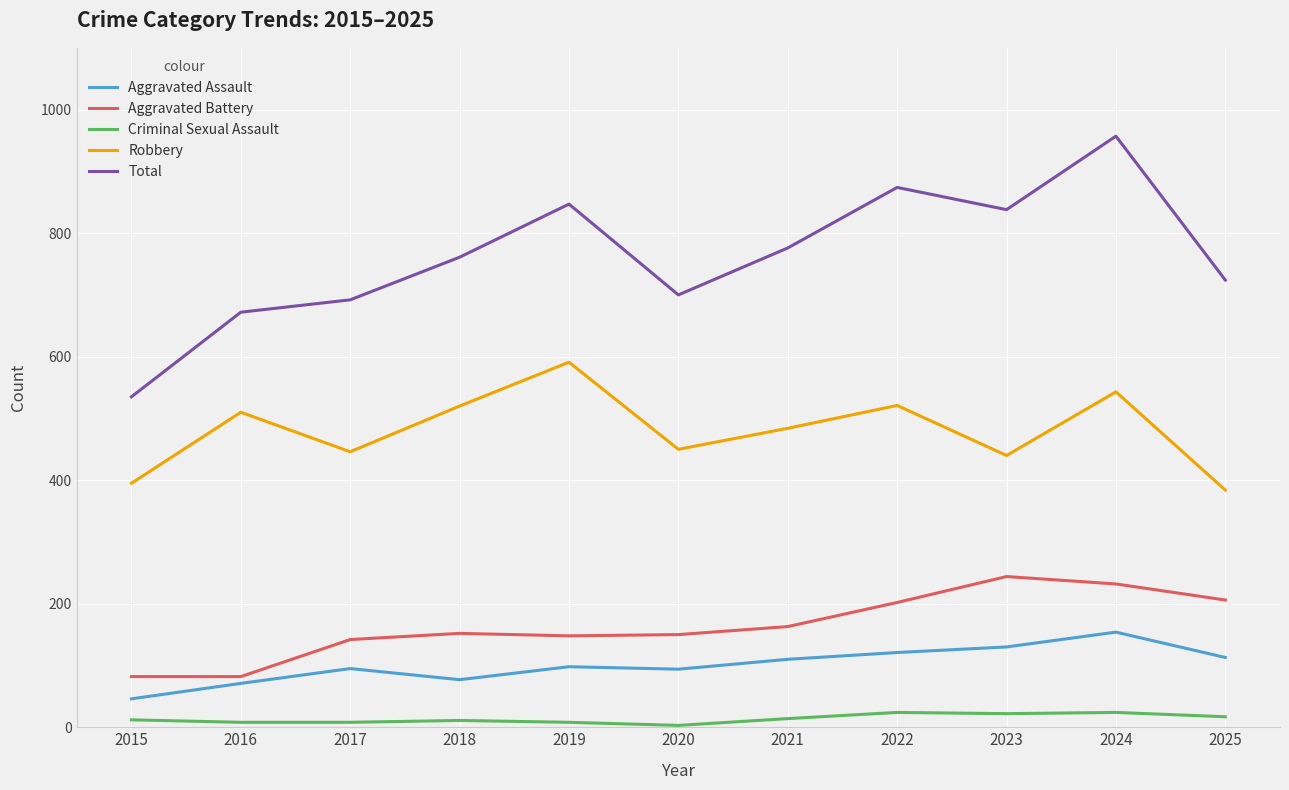

What is the total value across all series at 2018?

1521